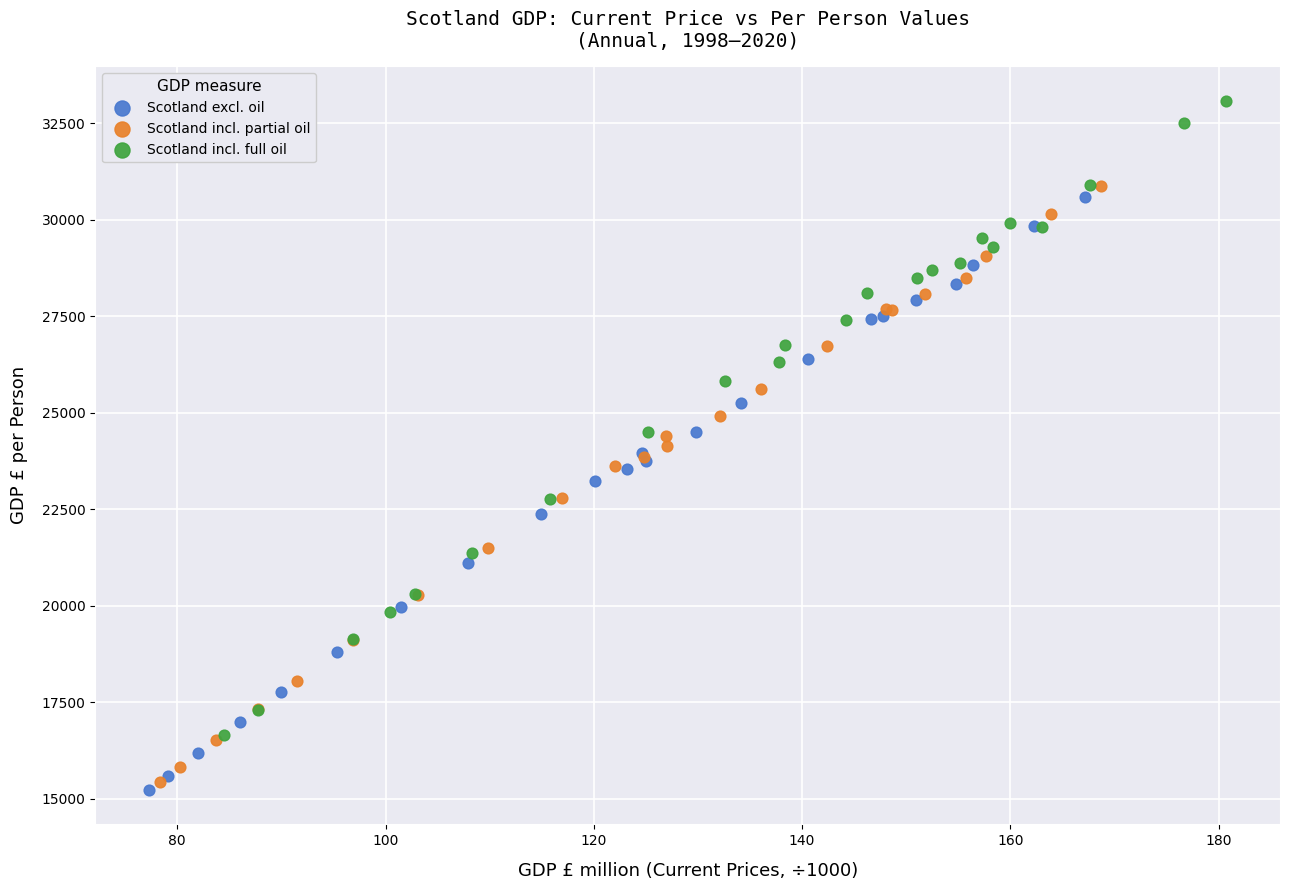

Which series reaches the maximum Y coordinate?

Scotland incl. full oil